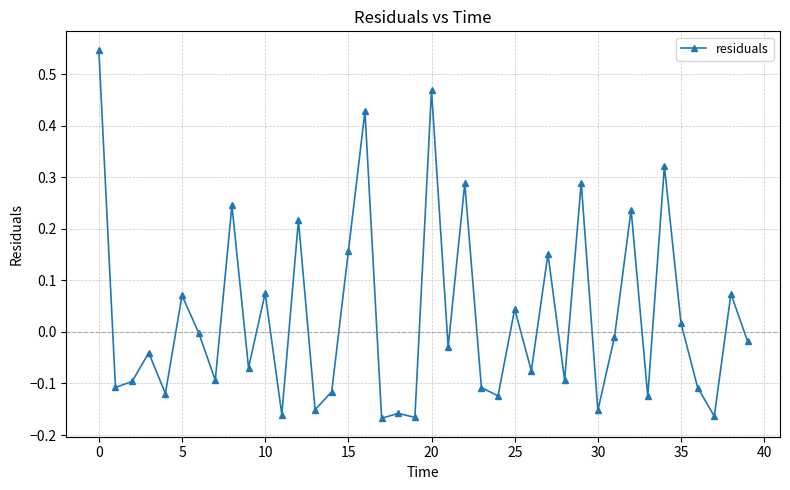

True or false: the data has more than 1 interior local peaks.

True